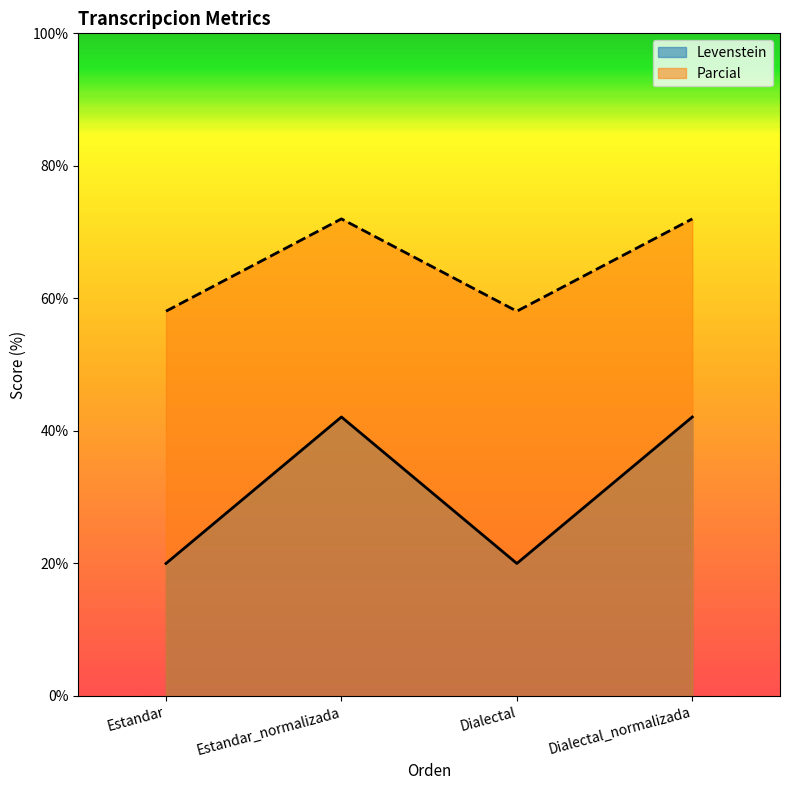

At which label is Levenstein closest to 31?

Estandar